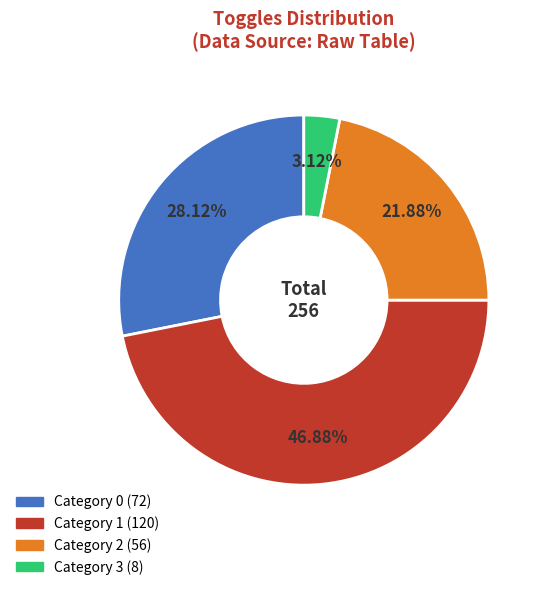

How many slices are in this pie chart?

4